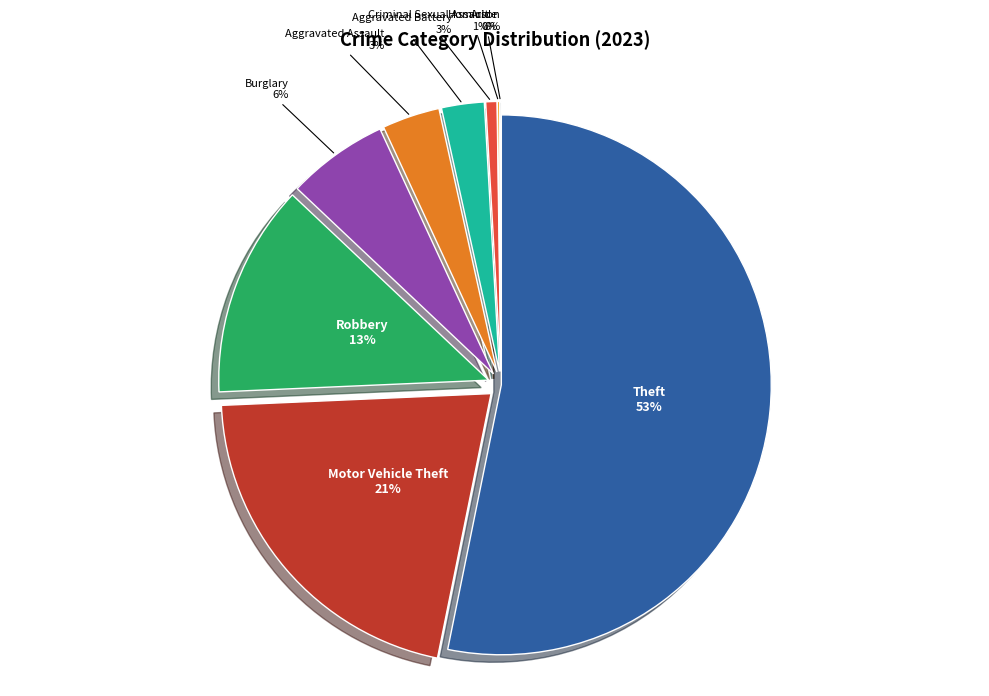

Which has a higher value, Motor Vehicle Theft or Aggravated Assault?

Motor Vehicle Theft